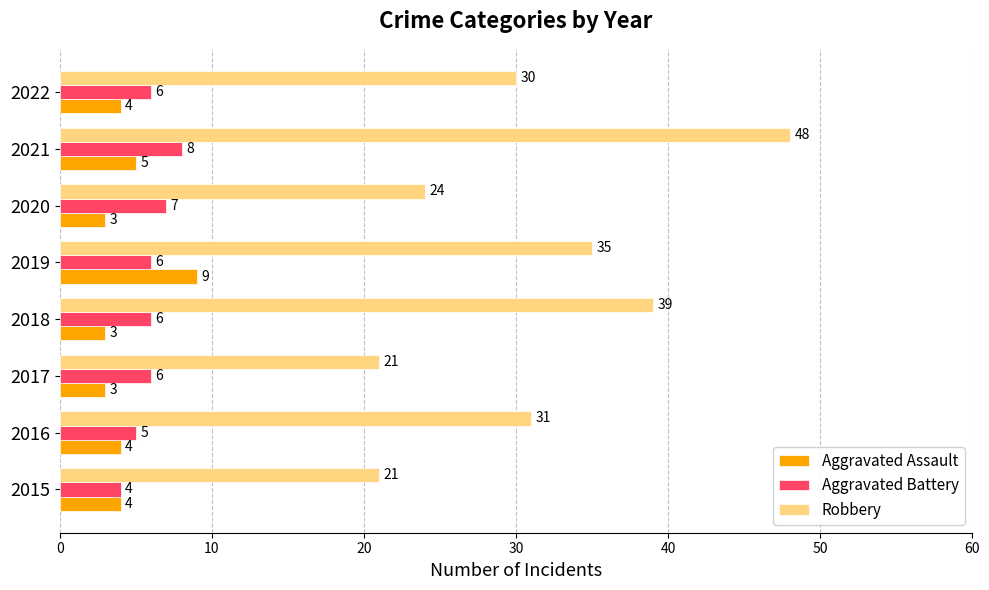

At 2019, list the series in order from smallest to largest.

Aggravated Battery, Aggravated Assault, Robbery